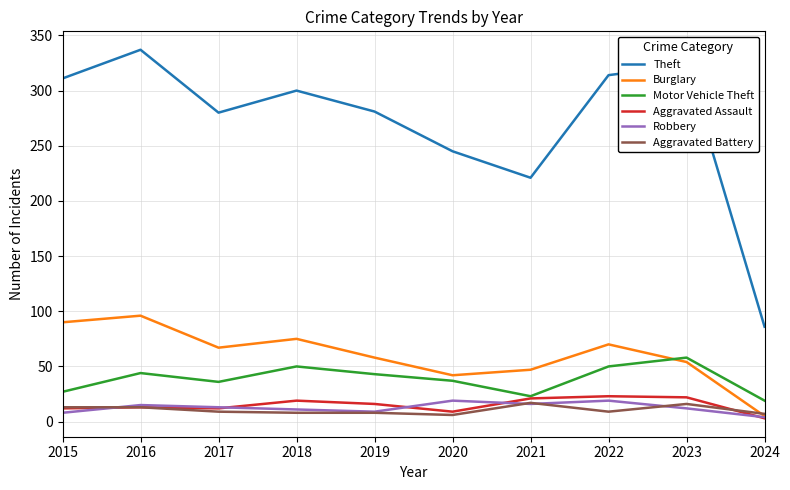

What is the difference between the highest and lowest values at 2016?

324